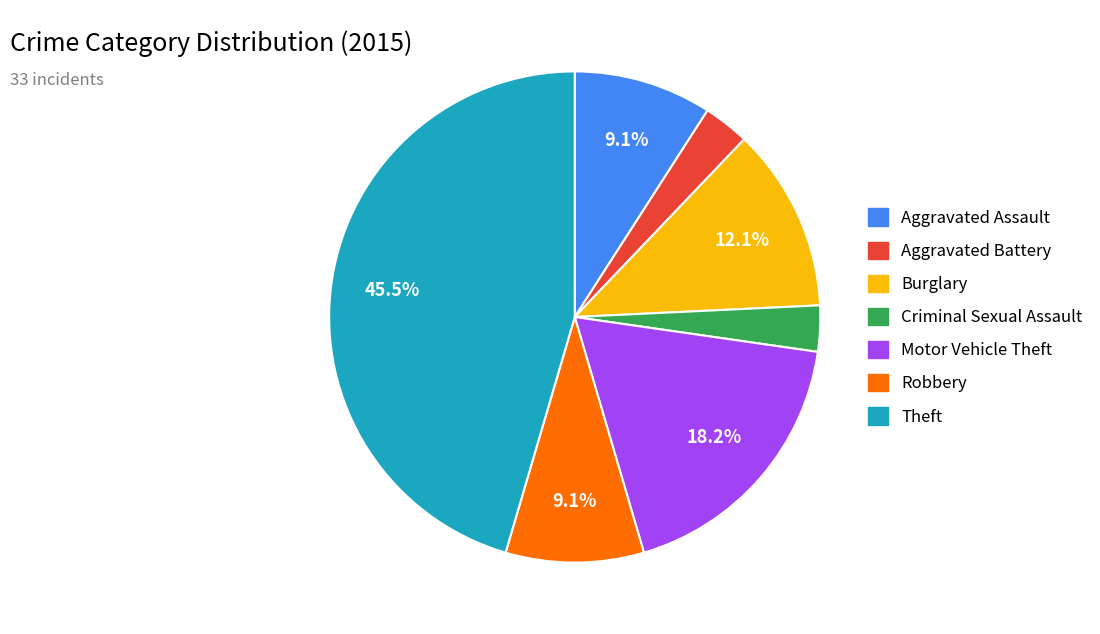

Does any single category account for the majority?

No